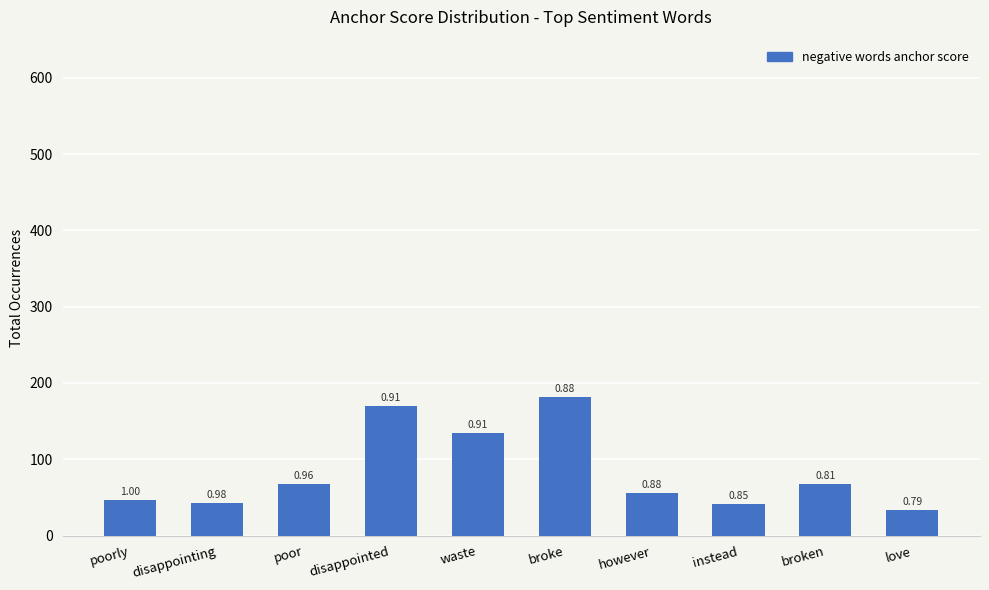

What is the minimum value shown in the chart?

33